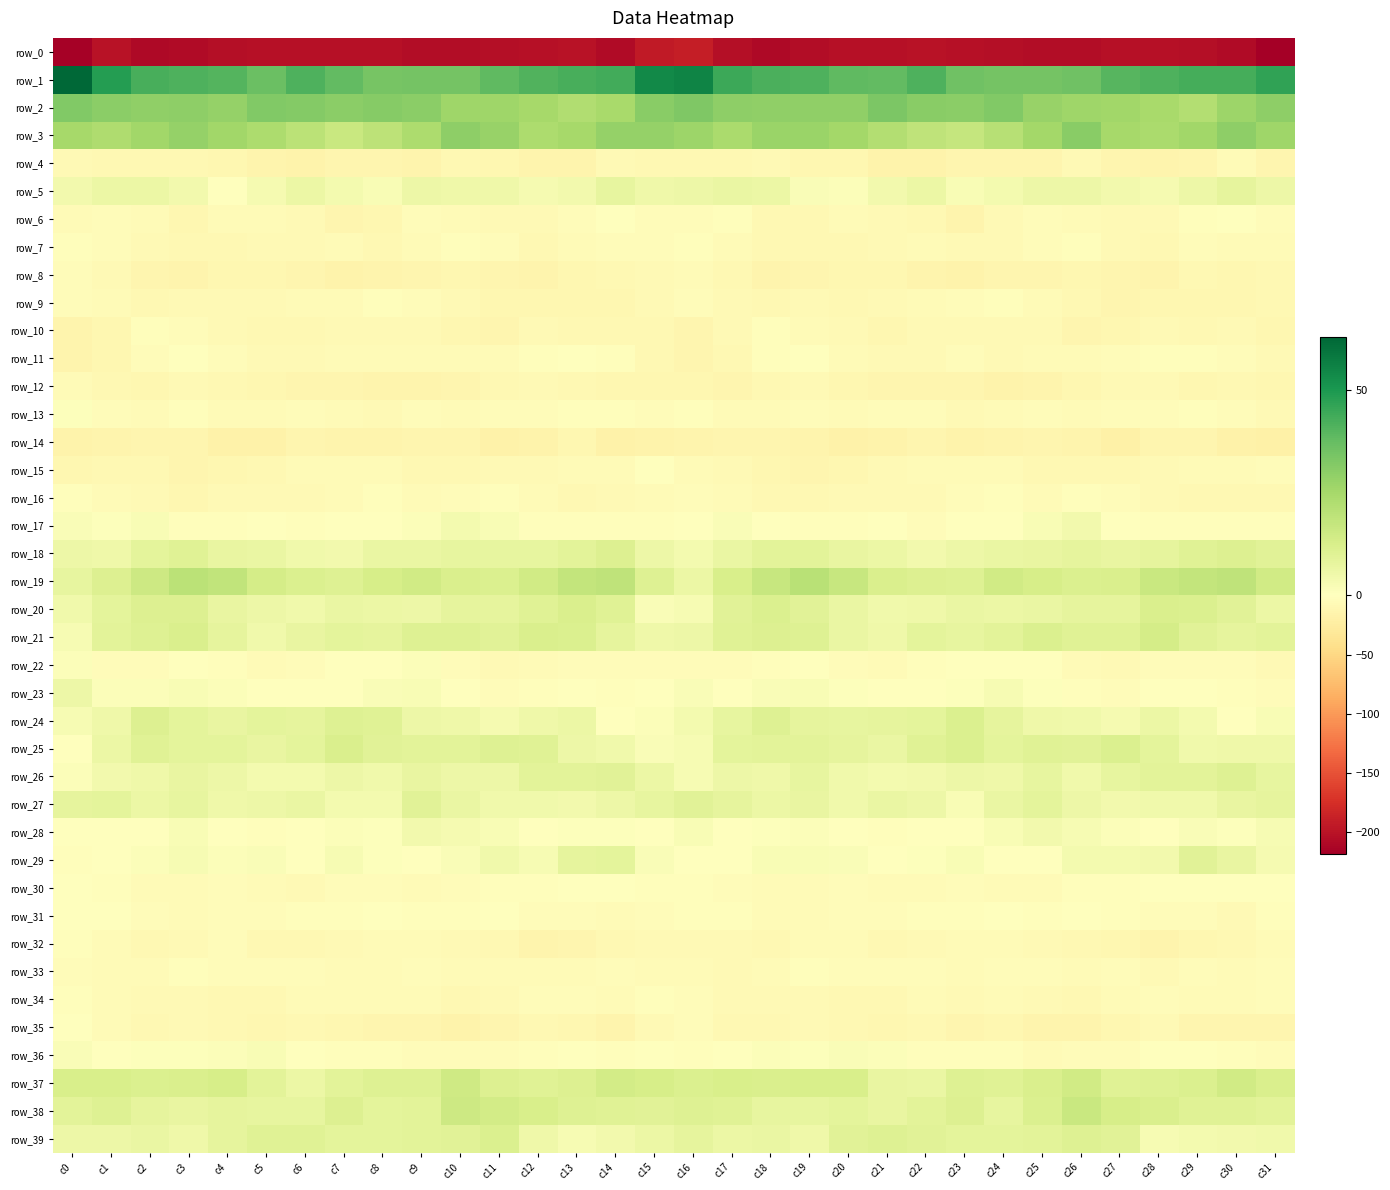

What is the sum of the row_22 values at c22 and c0?

-1.4